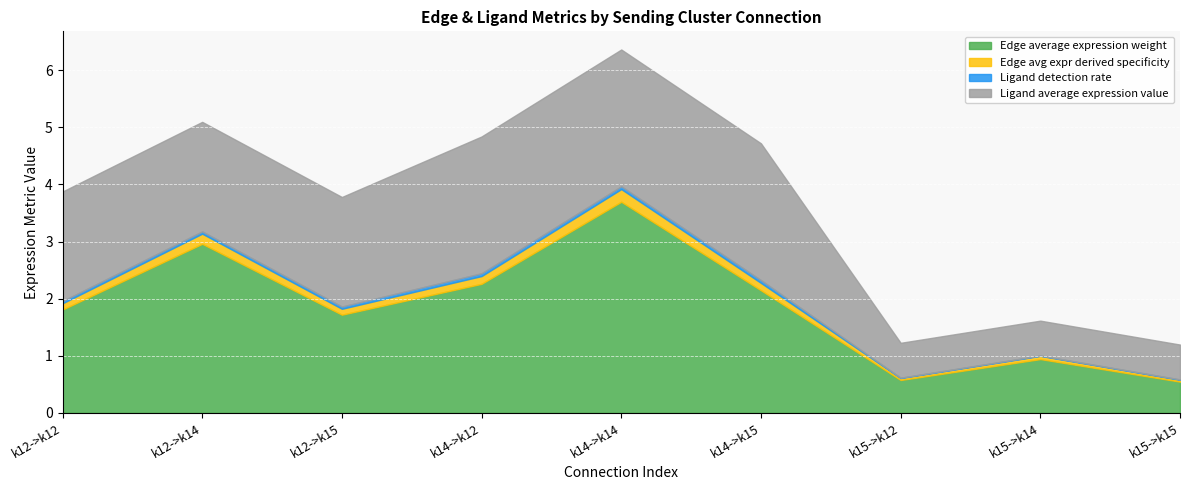

Which has a higher value, k14->k15 or k12->k14?

k12->k14